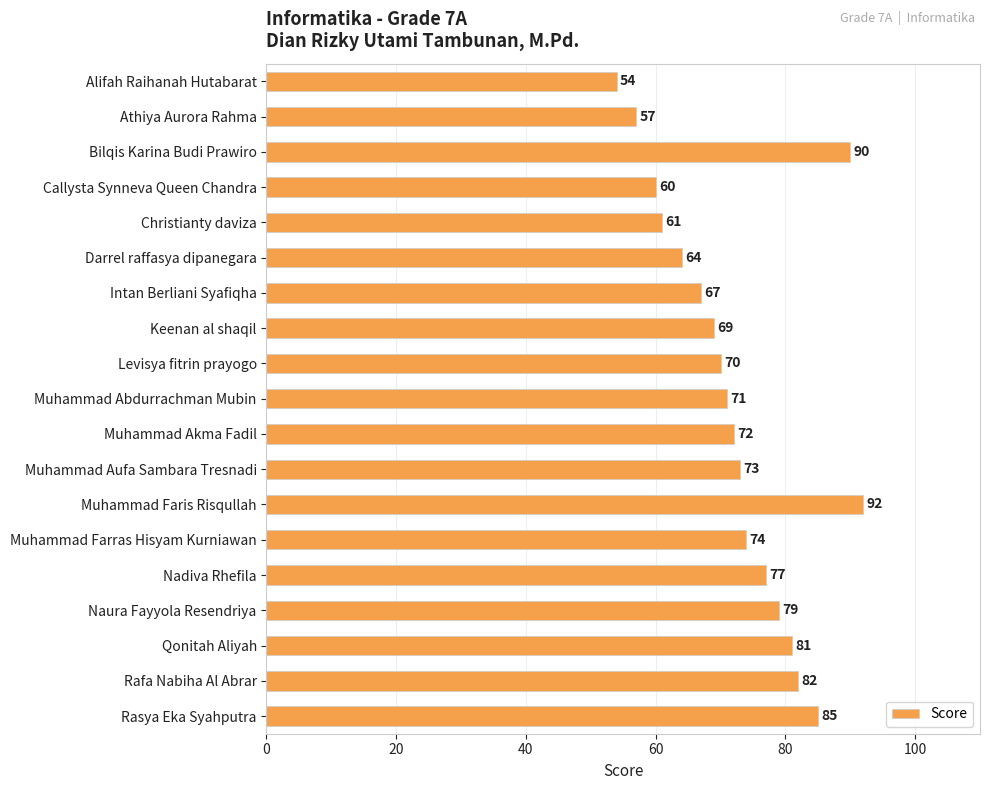

List the labels in order of value, largest first.

Muhammad Faris Risqullah, Bilqis Karina Budi Prawiro, Rasya Eka Syahputra, Rafa Nabiha Al Abrar, Qonitah Aliyah, Naura Fayyola Resendriya, Nadiva Rhefila, Muhammad Farras Hisyam Kurniawan, Muhammad Aufa Sambara Tresnadi, Muhammad Akma Fadil, Muhammad Abdurrachman Mubin, Levisya fitrin prayogo, Keenan al shaqil, Intan Berliani Syafiqha, Darrel raffasya dipanegara, Christianty daviza, Callysta Synneva Queen Chandra, Athiya Aurora Rahma, Alifah Raihanah Hutabarat